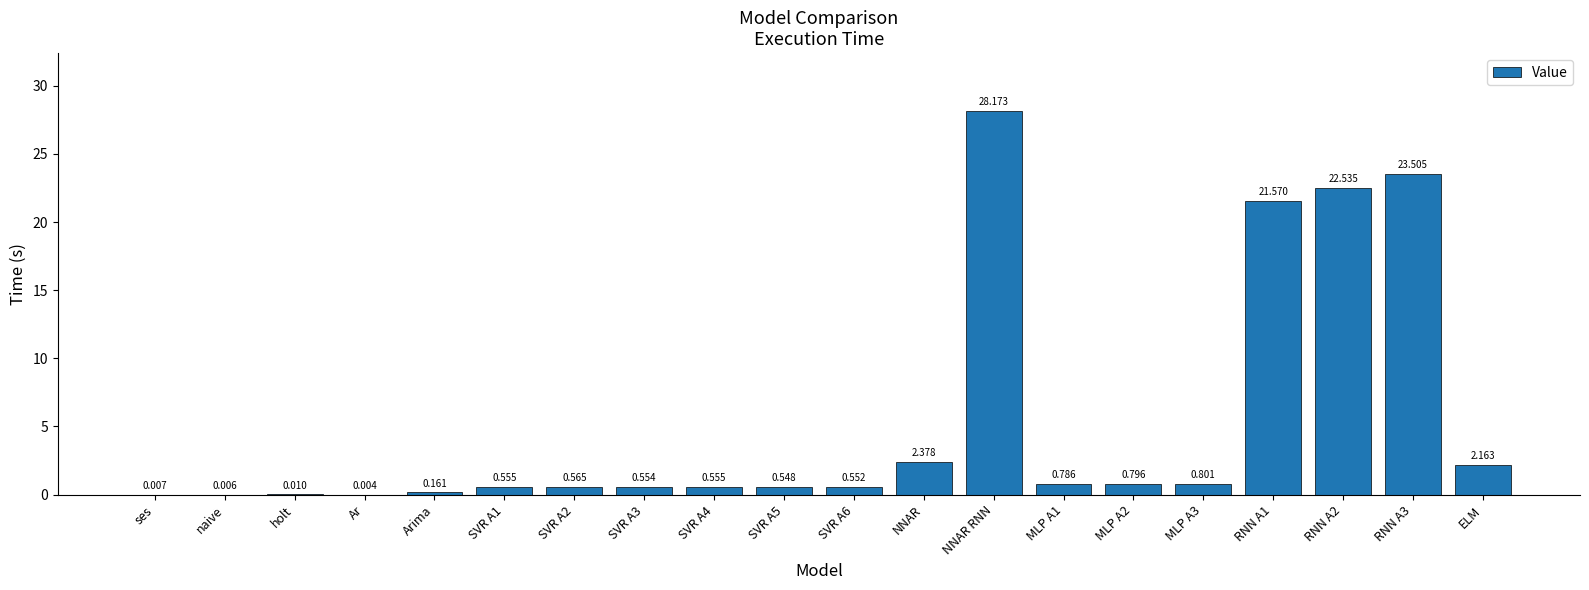

Between ELM and NNAR, which is larger?

NNAR